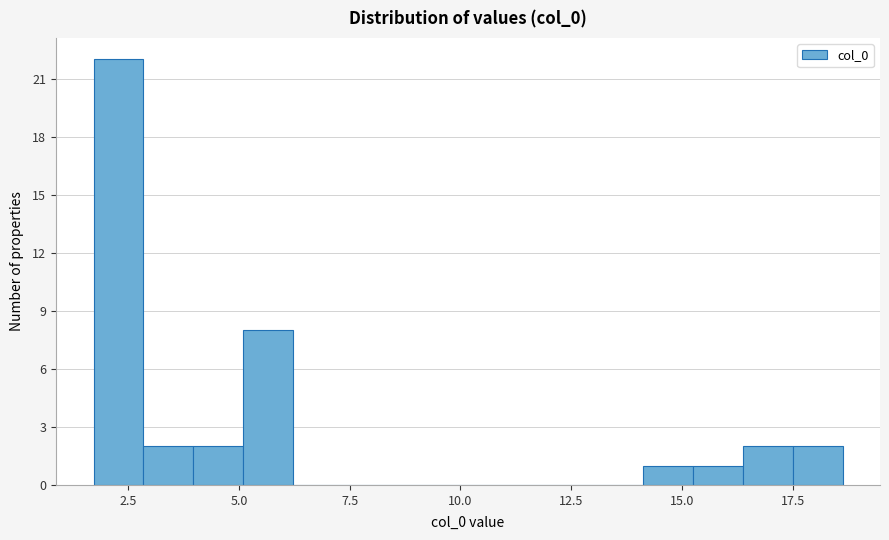

Read against the x-axis, roughly where is the centre of the tallest bar?

2.5